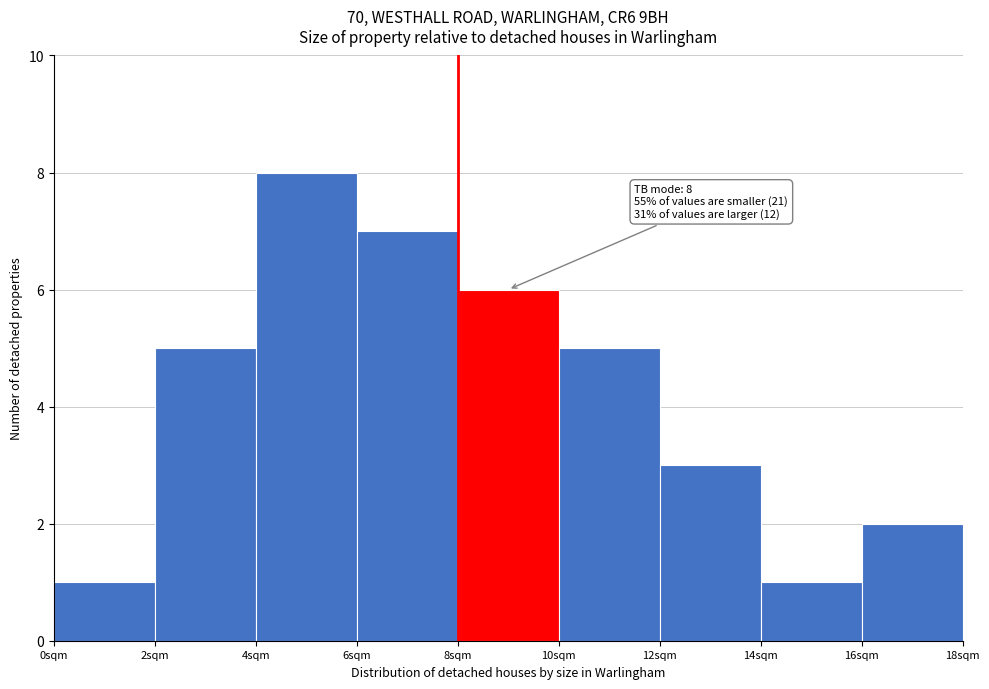

Which range on the x-axis has the tallest bar?

4 to 6